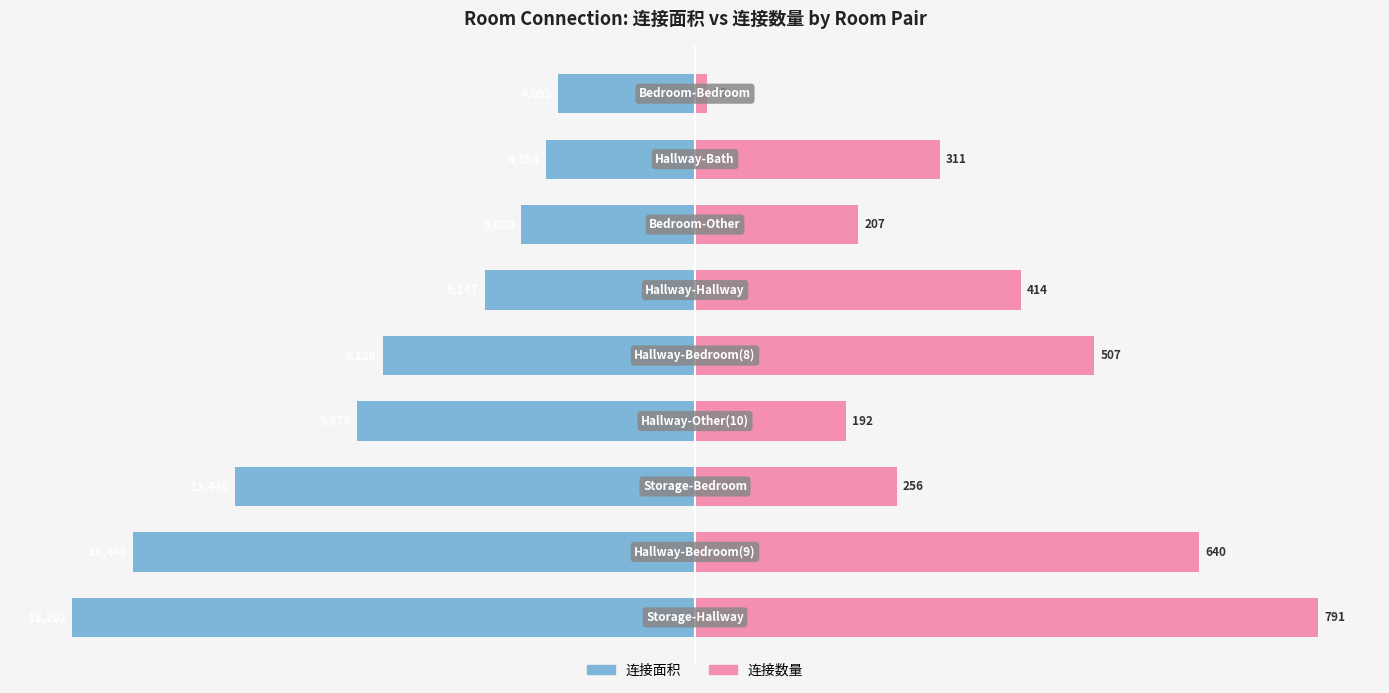

What are all the series names shown in the legend?

连接面积, 连接数量